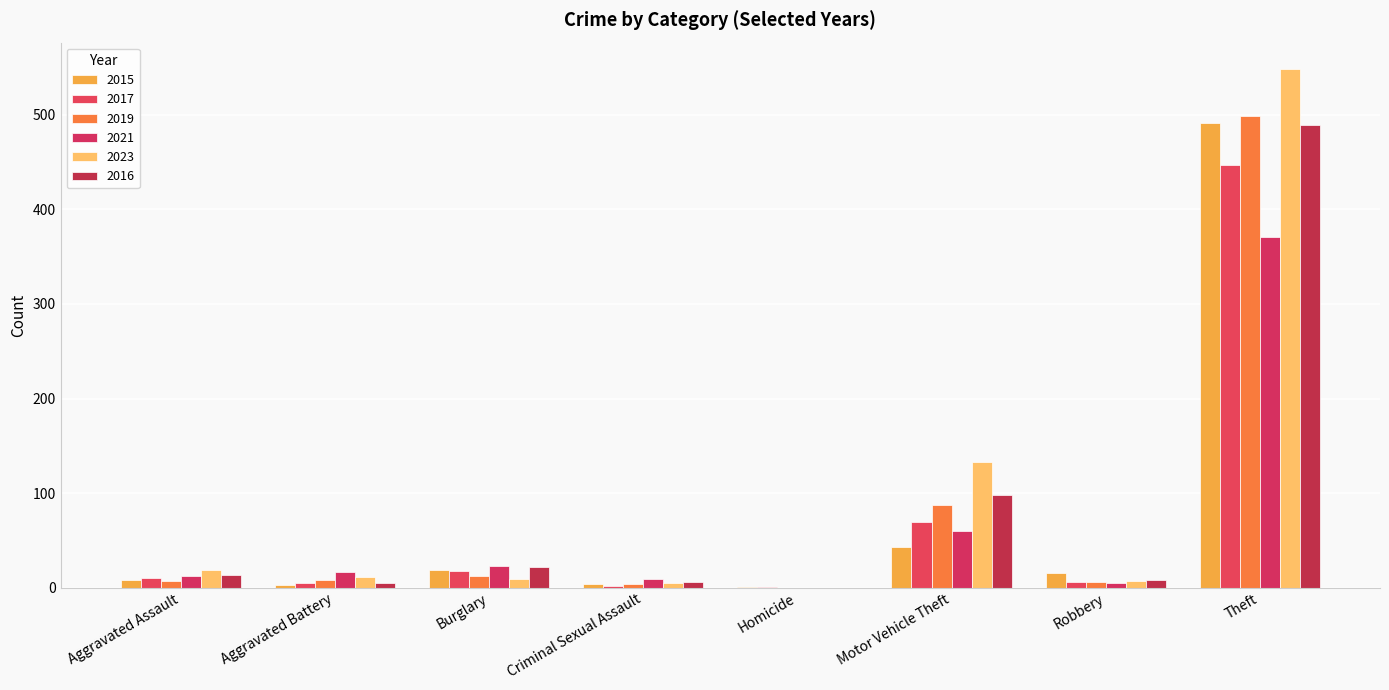

Which series has the largest total across all categories?

2023